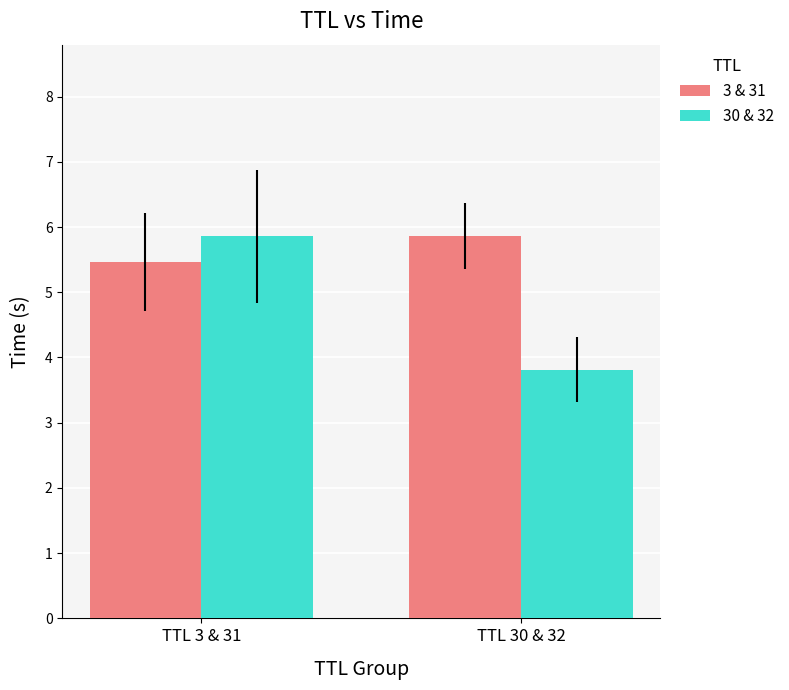

What is the average value of the 30 & 32 series?

4.8